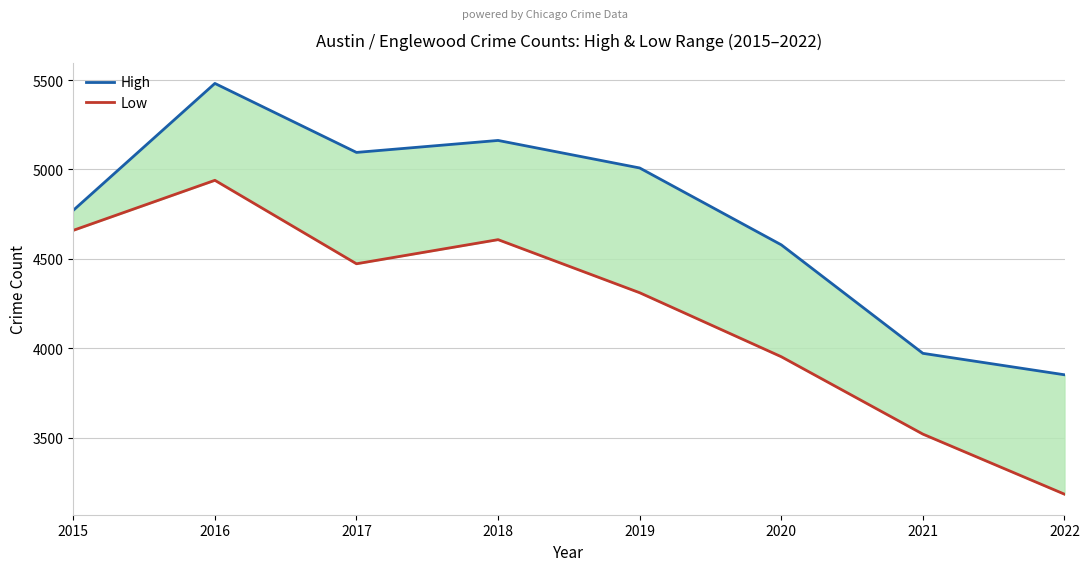

Count the number of categories in the chart.

8